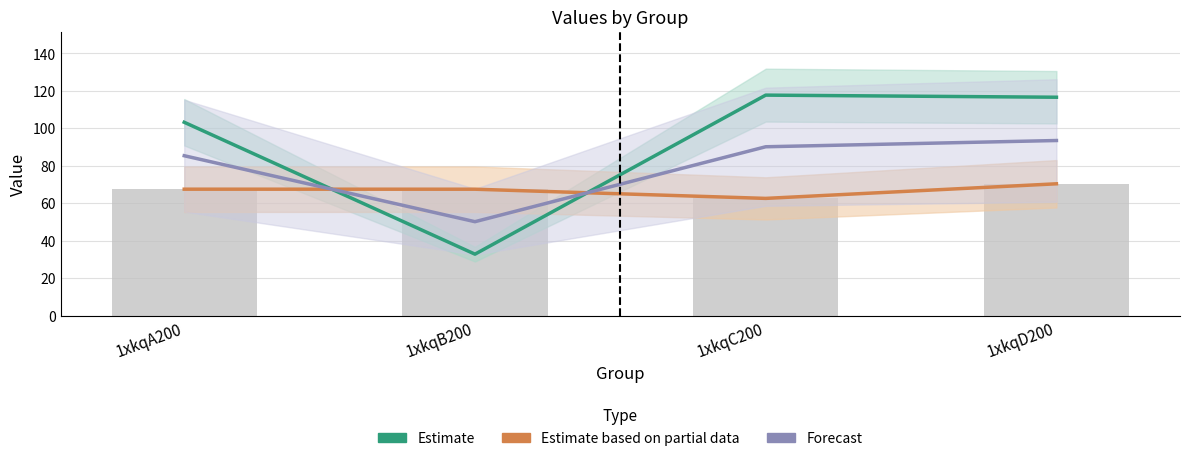

What is the label of the 3rd bar from the right?

1xkqB200